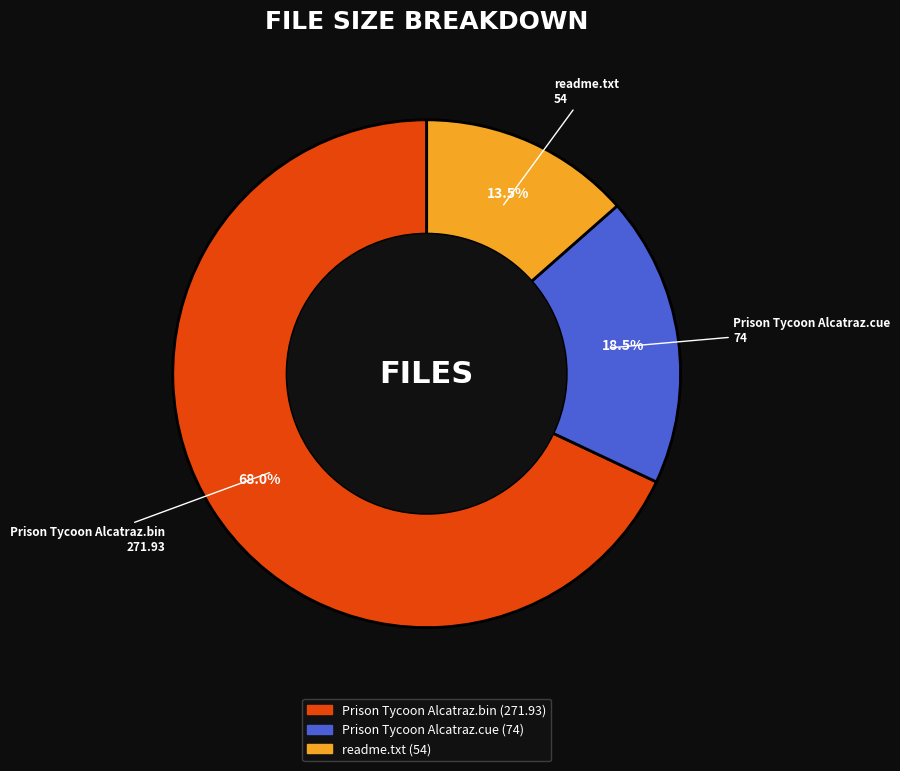

Which category has the smallest portion of the pie?

readme.txt